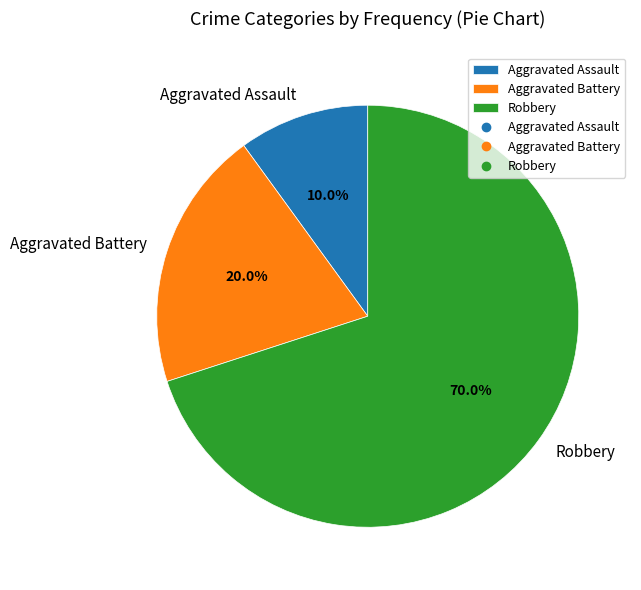

To the nearest percent, what is the difference between the Aggravated Assault and Robbery slice percentages?

60%